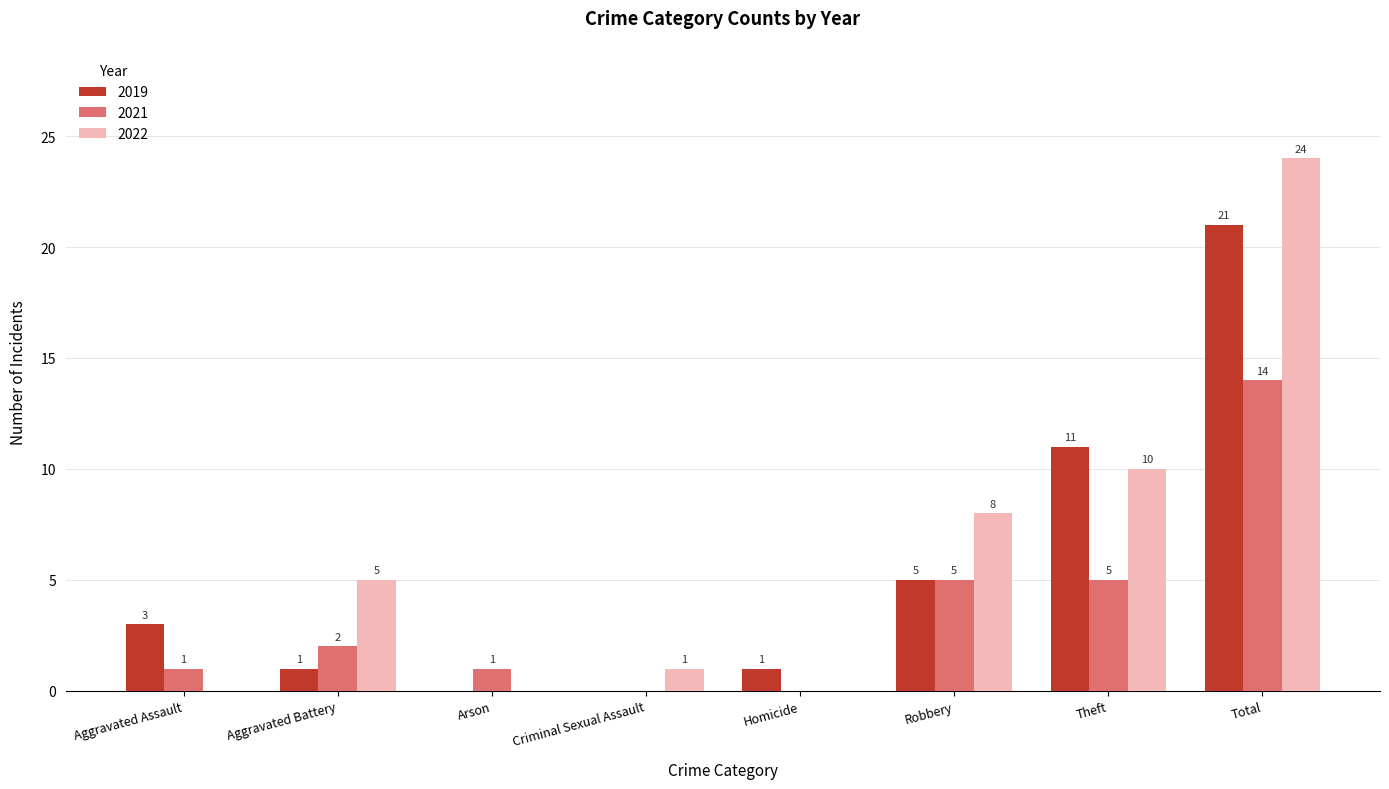

At which category is the sum across all series the highest?

Total